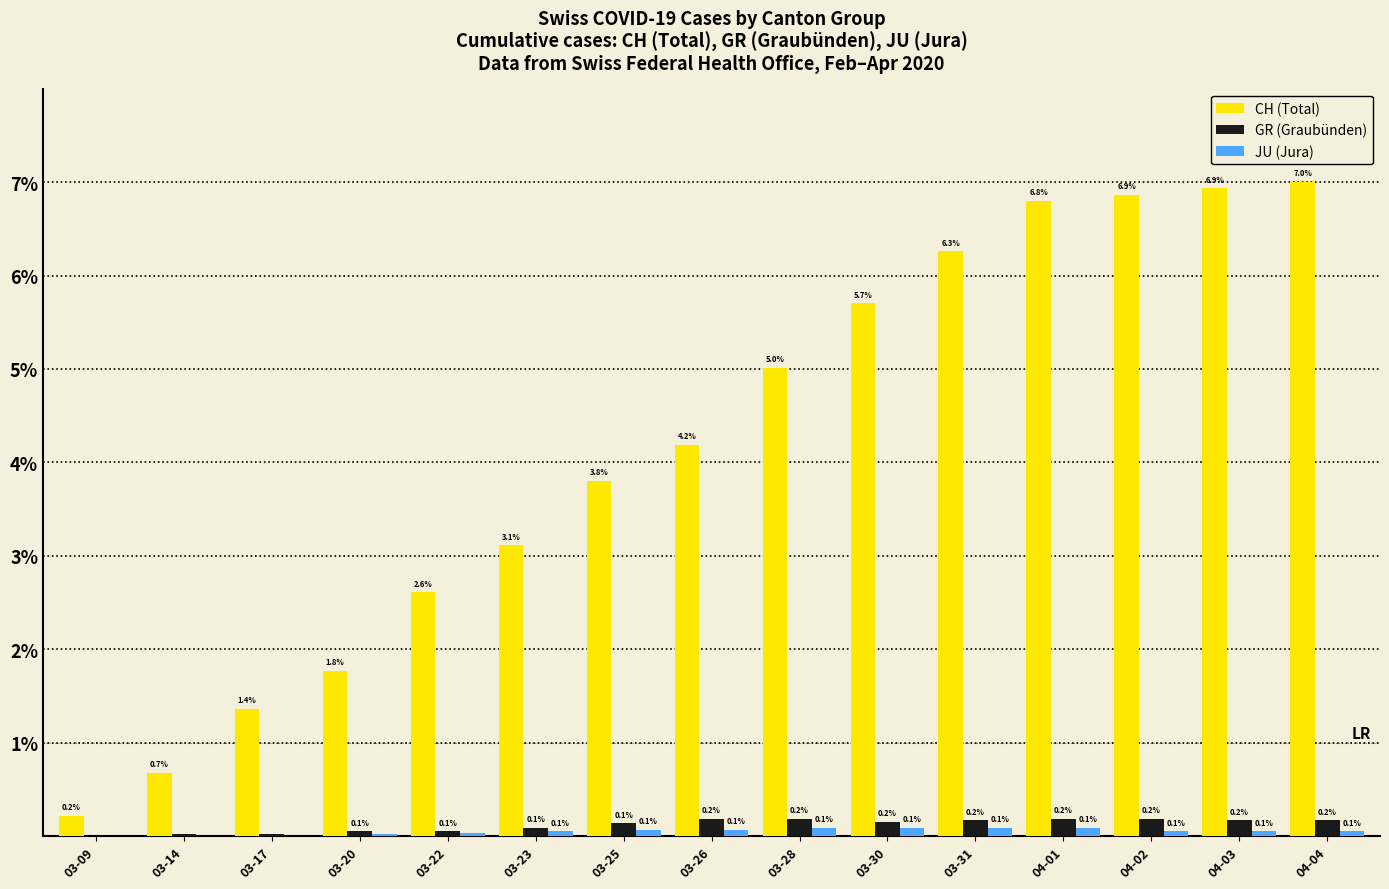

At which category is the sum across all series the highest?

04-04